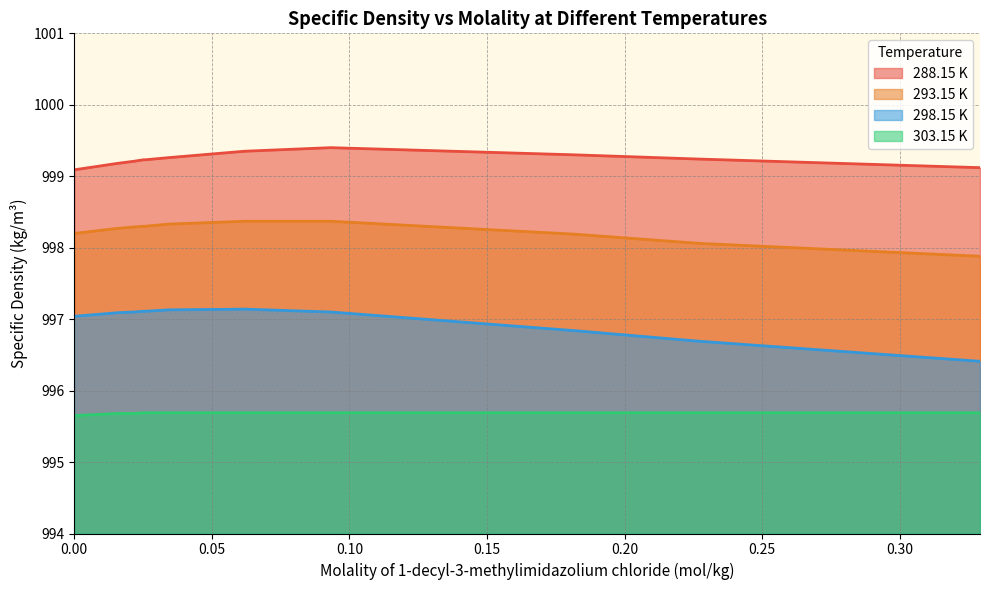

Which series has the largest range (max minus min)?

298.15 K